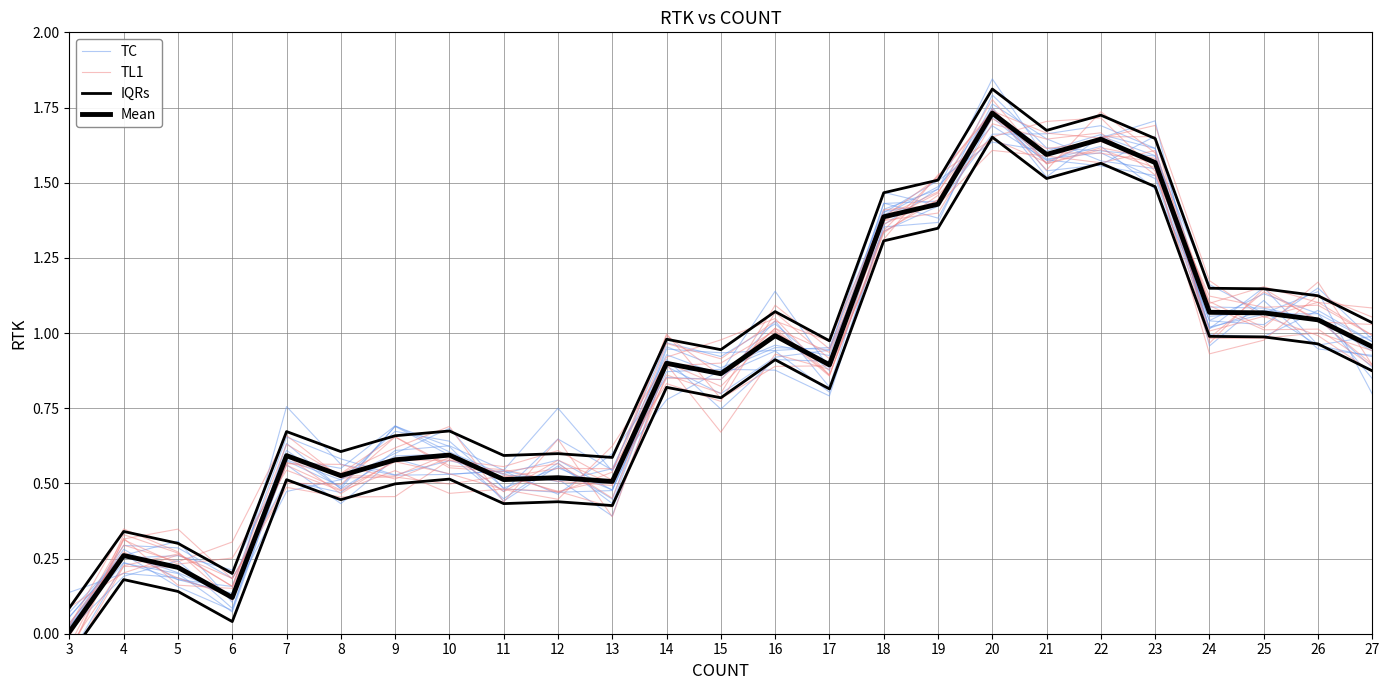

At 24, list the series in order from largest to smallest.

IQRs, Mean, TC, TL1